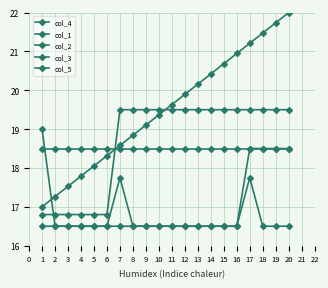

At 18, list the series in order from largest to smallest.

col_4, col_1, col_3, col_5, col_2